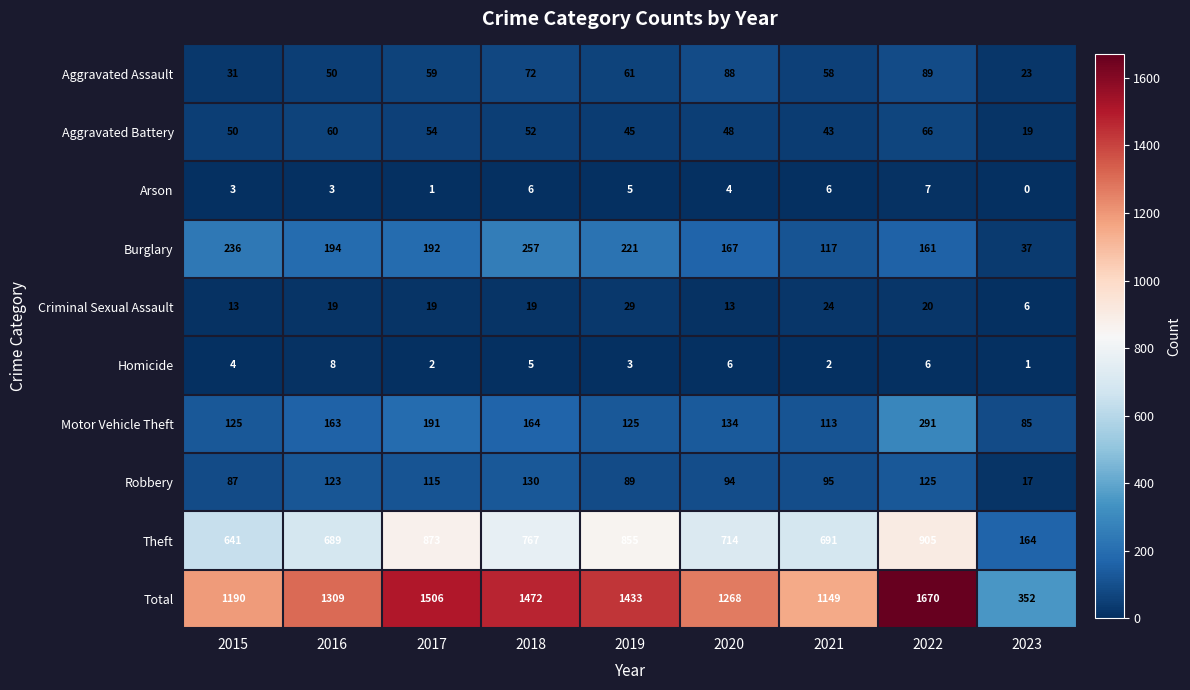

Which label corresponds to the largest value in the chart?

2022